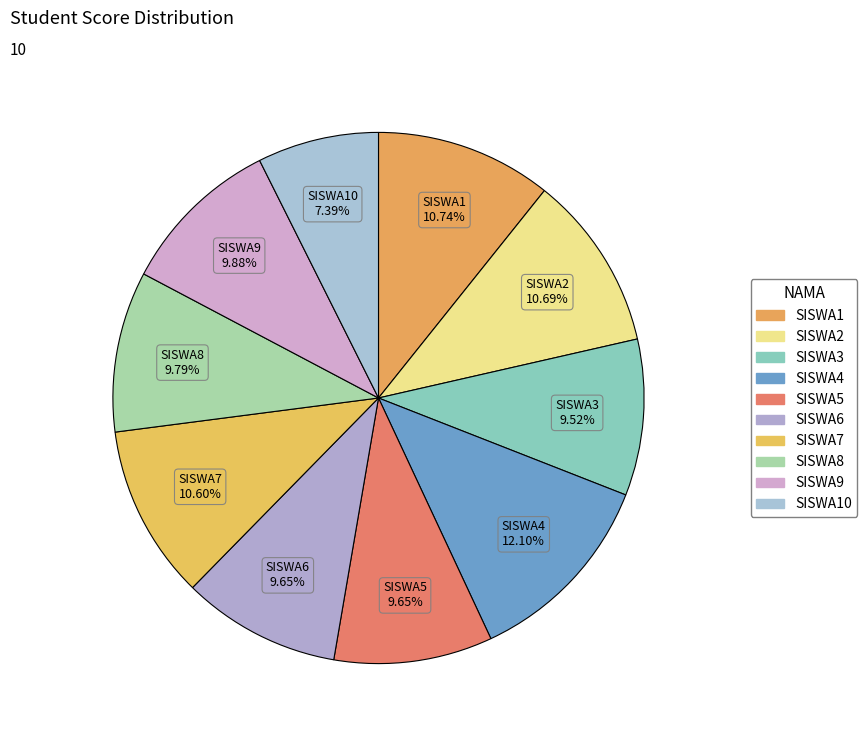

What is the largest slice in the pie chart?

SISWA4